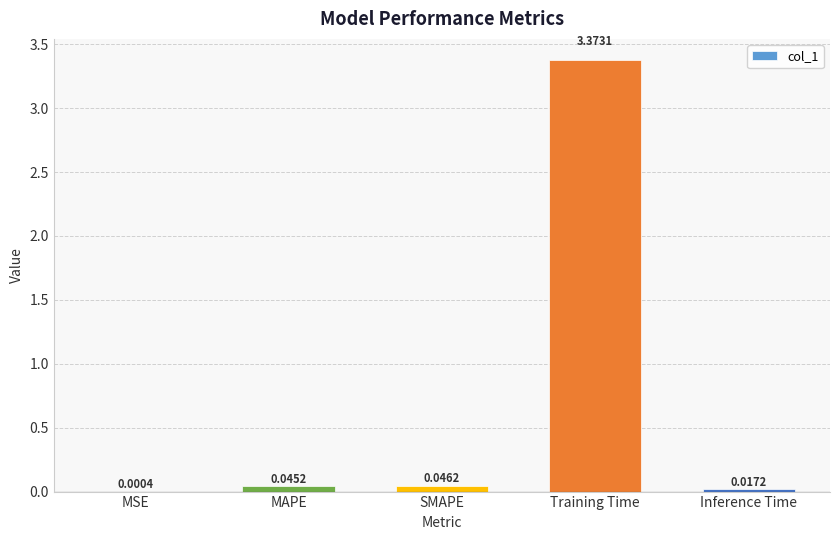

What is the sum of all values?

3.5